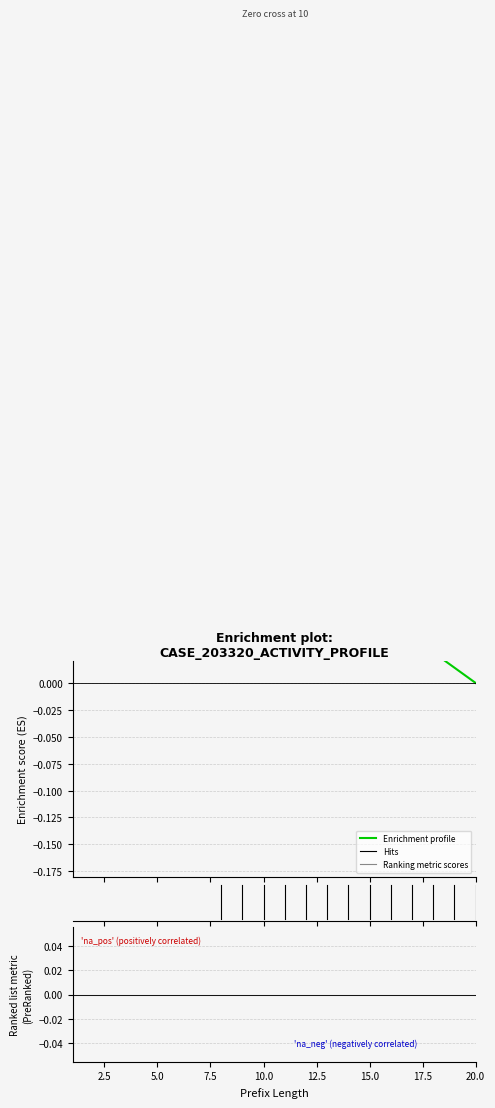

Which series has the largest total across all categories?

Enrichment profile